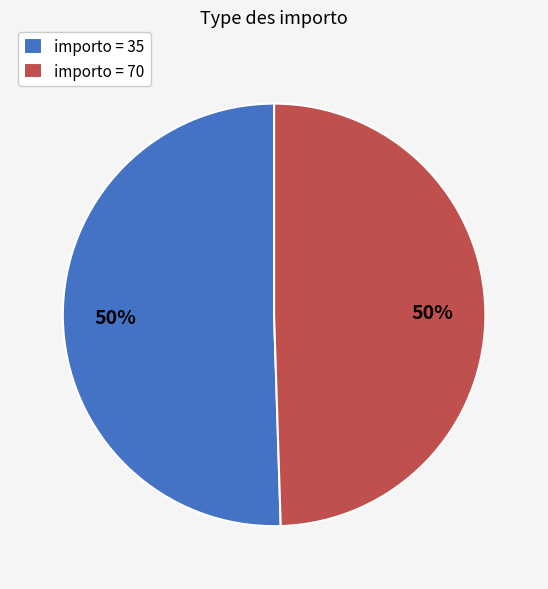

Count the number of slices in the pie.

2